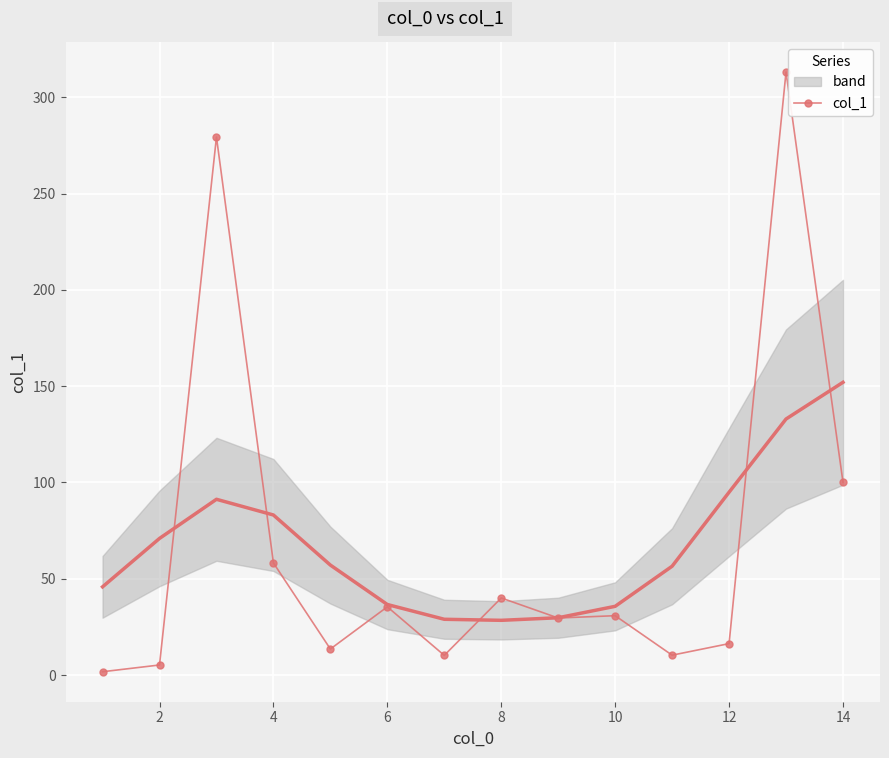

The value of col_1 at 14 is 100.1. True or false?

True